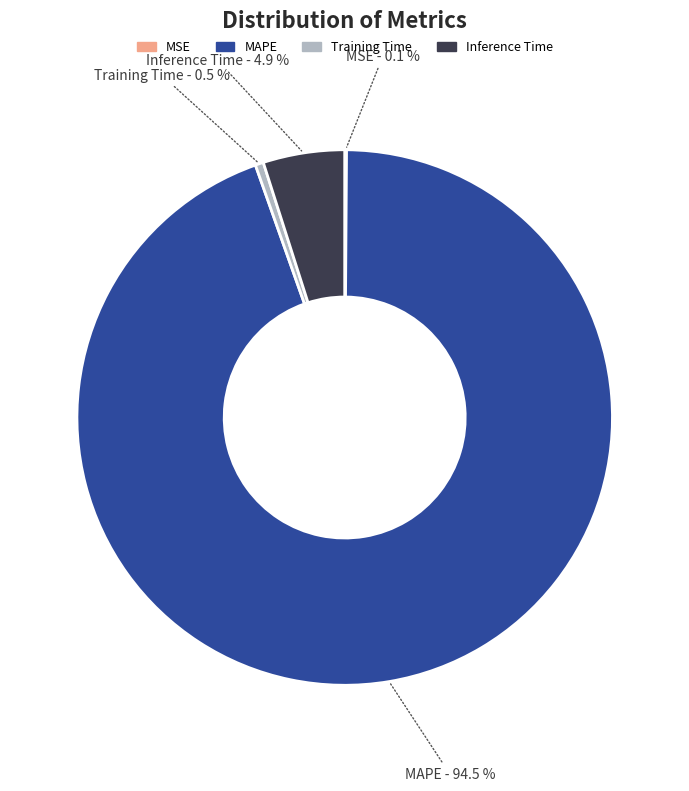

Is there any slice that represents more than half of the pie?

Yes